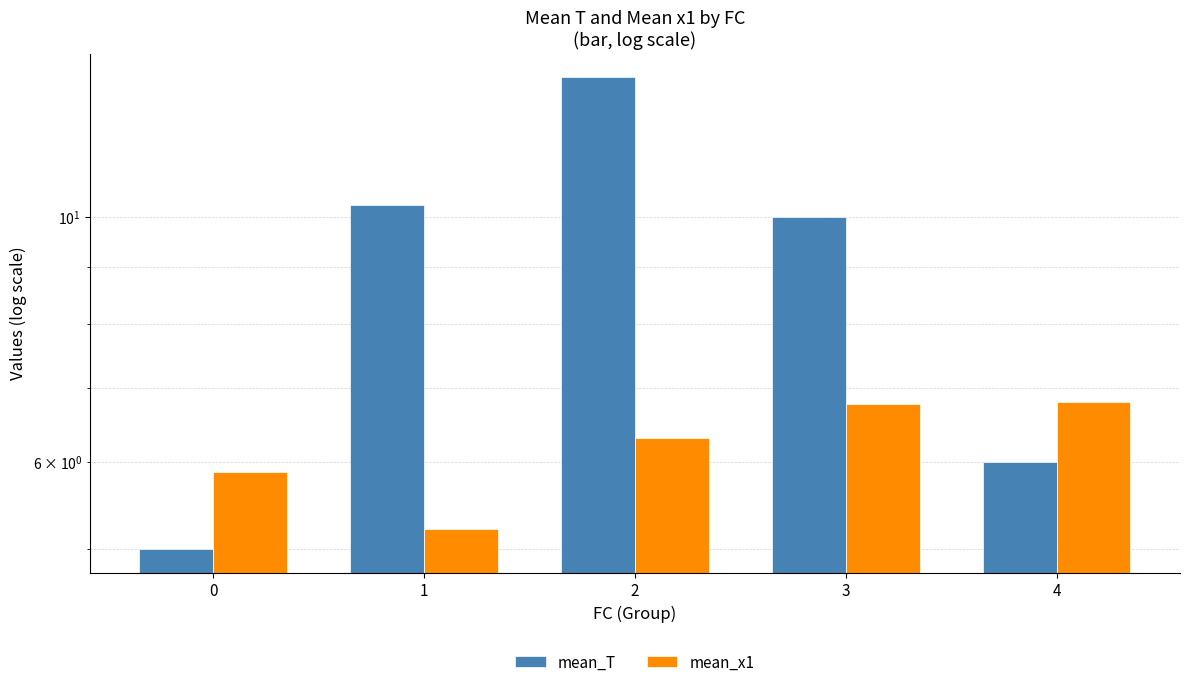

Is it true that mean_x1 equals 9.7 at 0?

False